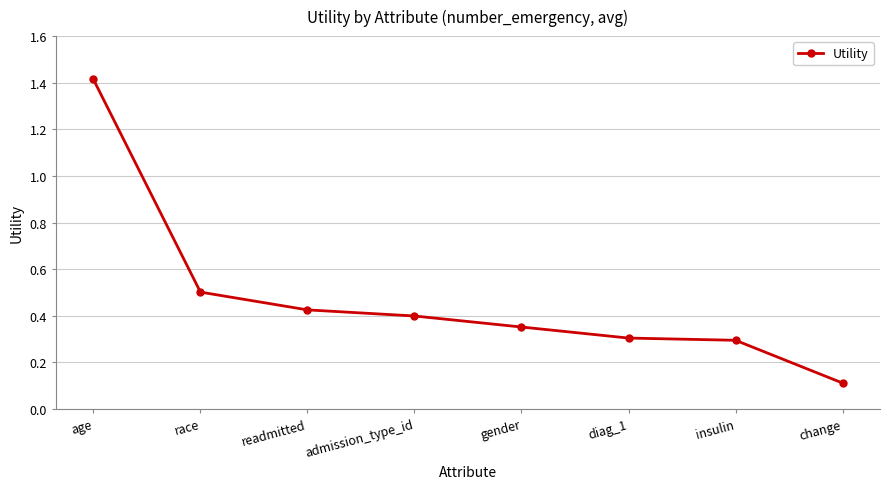

Count the number of data series in this chart.

1